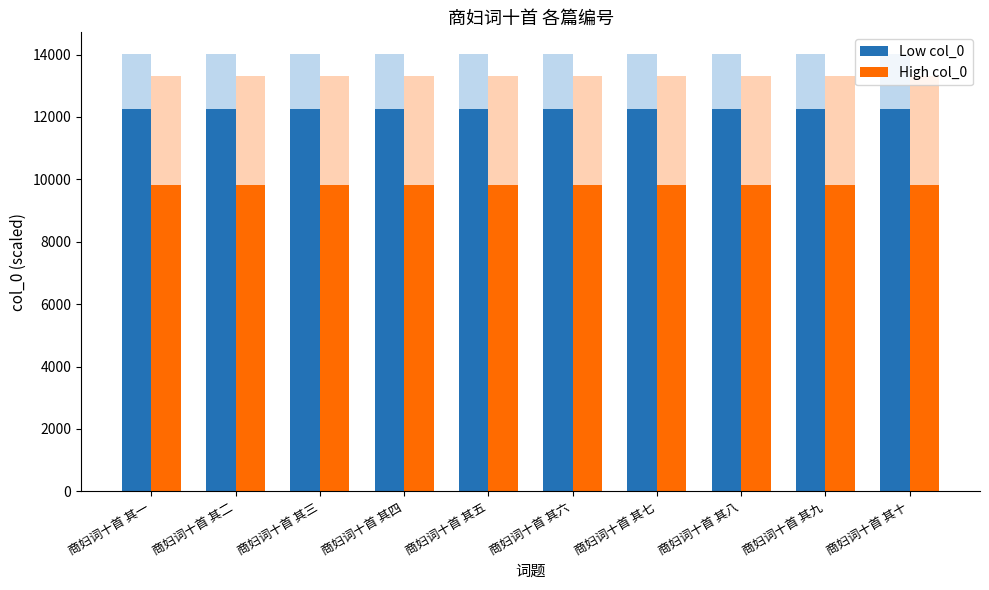

What is the greatest value displayed?

12260.5